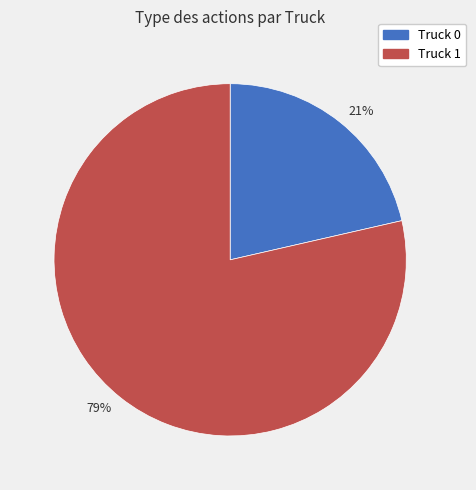

Combined, do Truck 0 and Truck 1 account for over 50%?

Yes